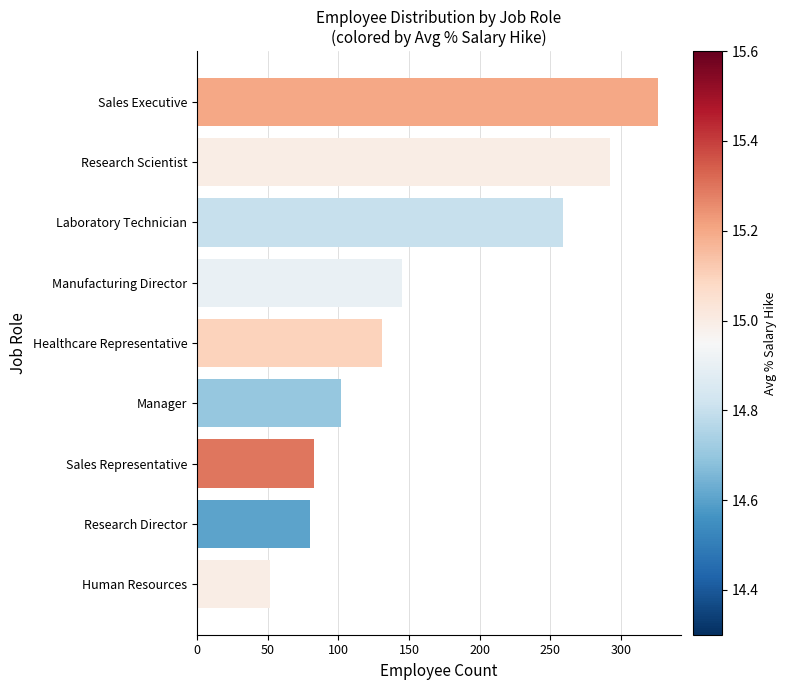

Does the chart contain any negative values?

No